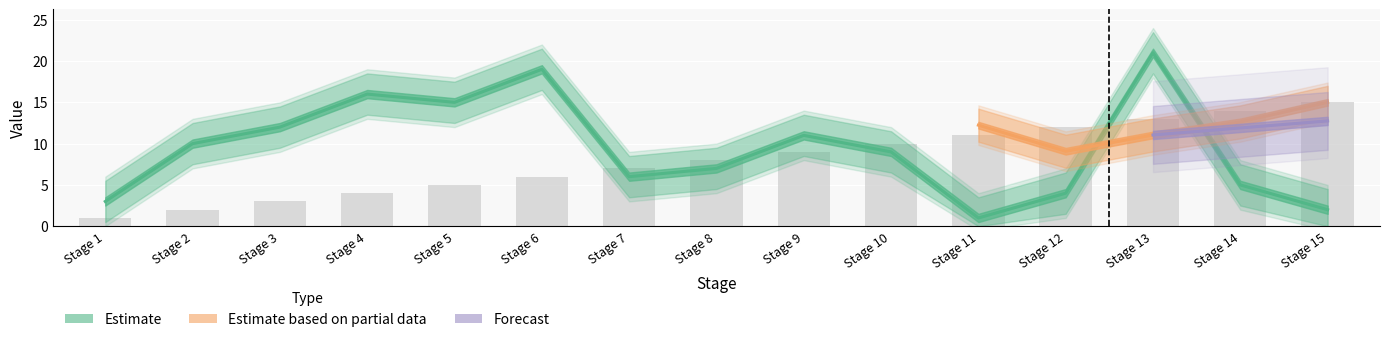

At which category is the sum across all series the highest?

Stage 13